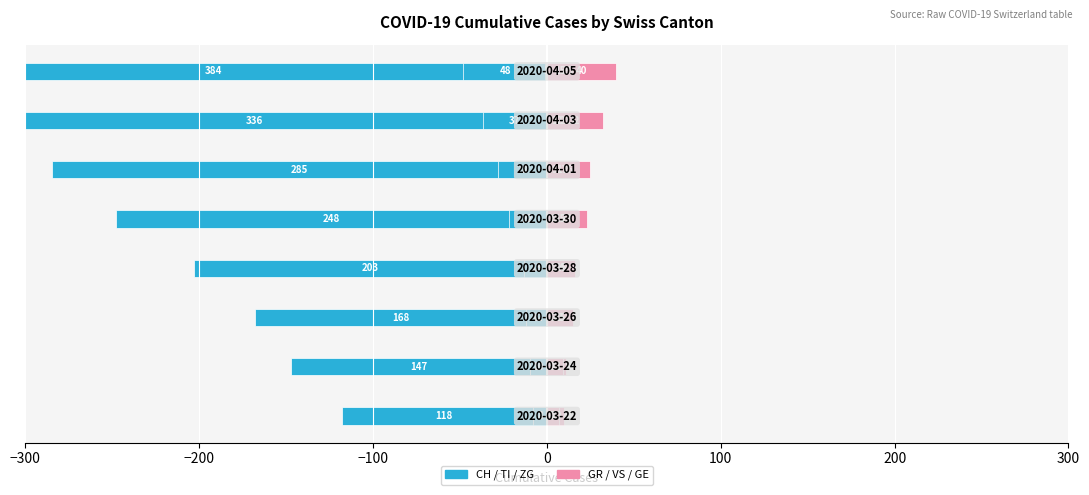

How many groups of bars are there?

8